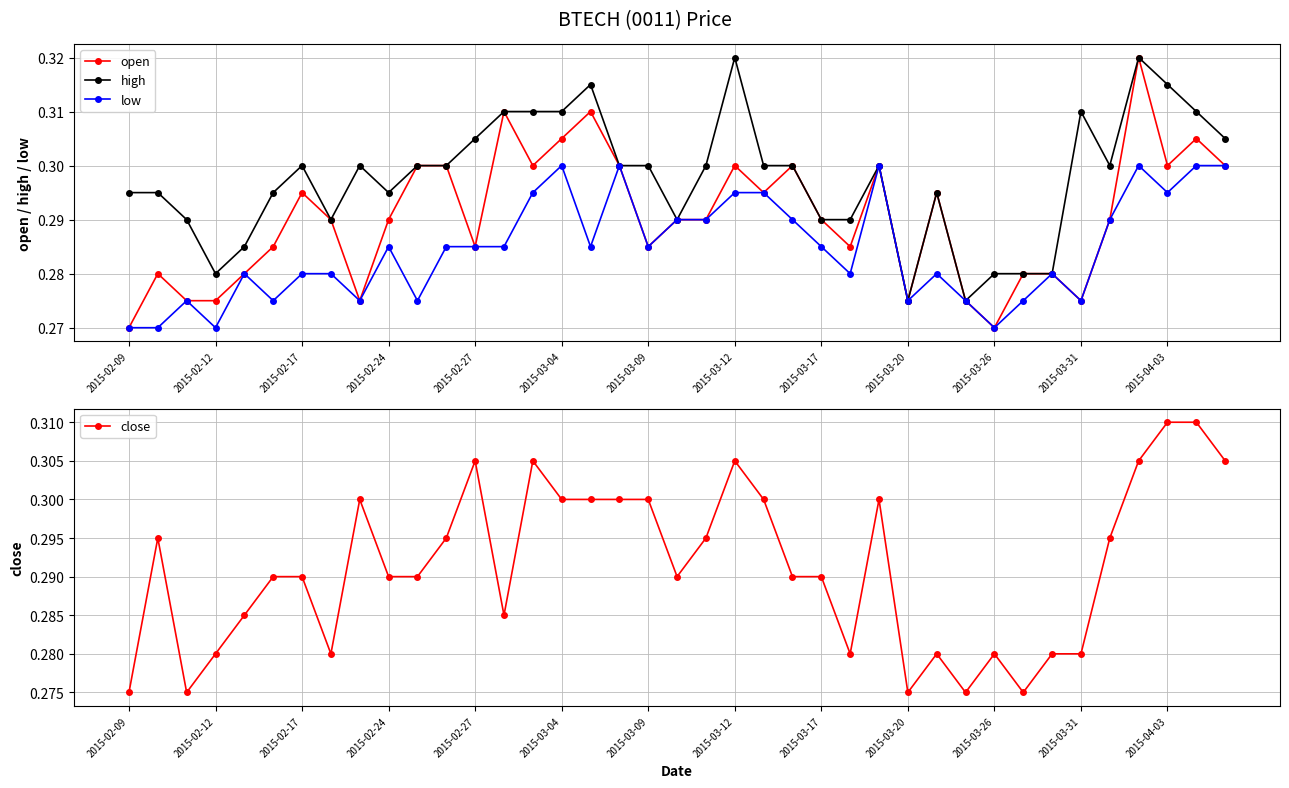

What is the value of the high point at the 17th from the left?

0.3